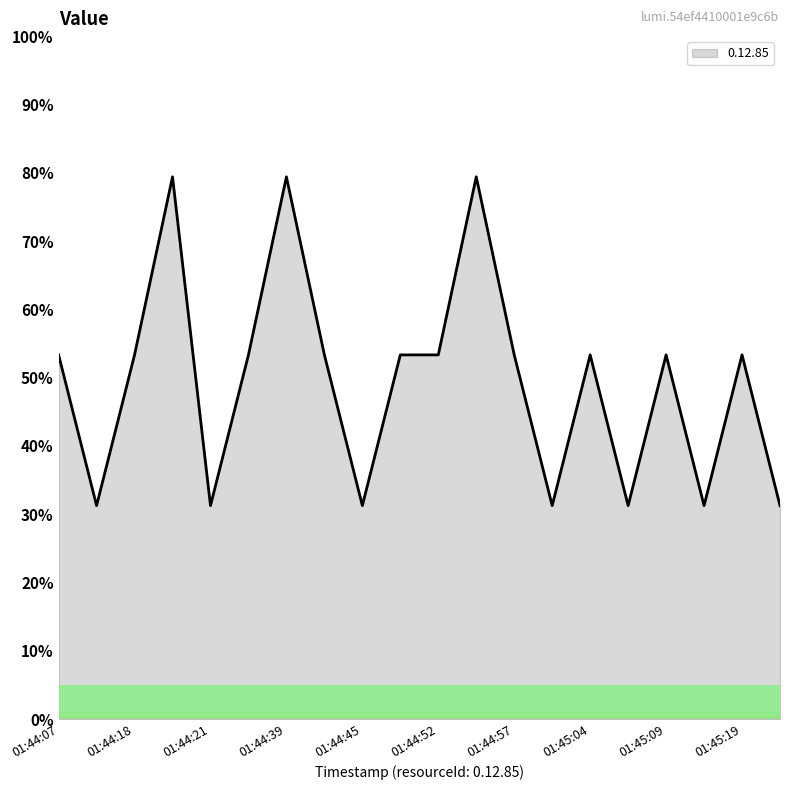

What is the difference between the maximum and minimum values?

48.1